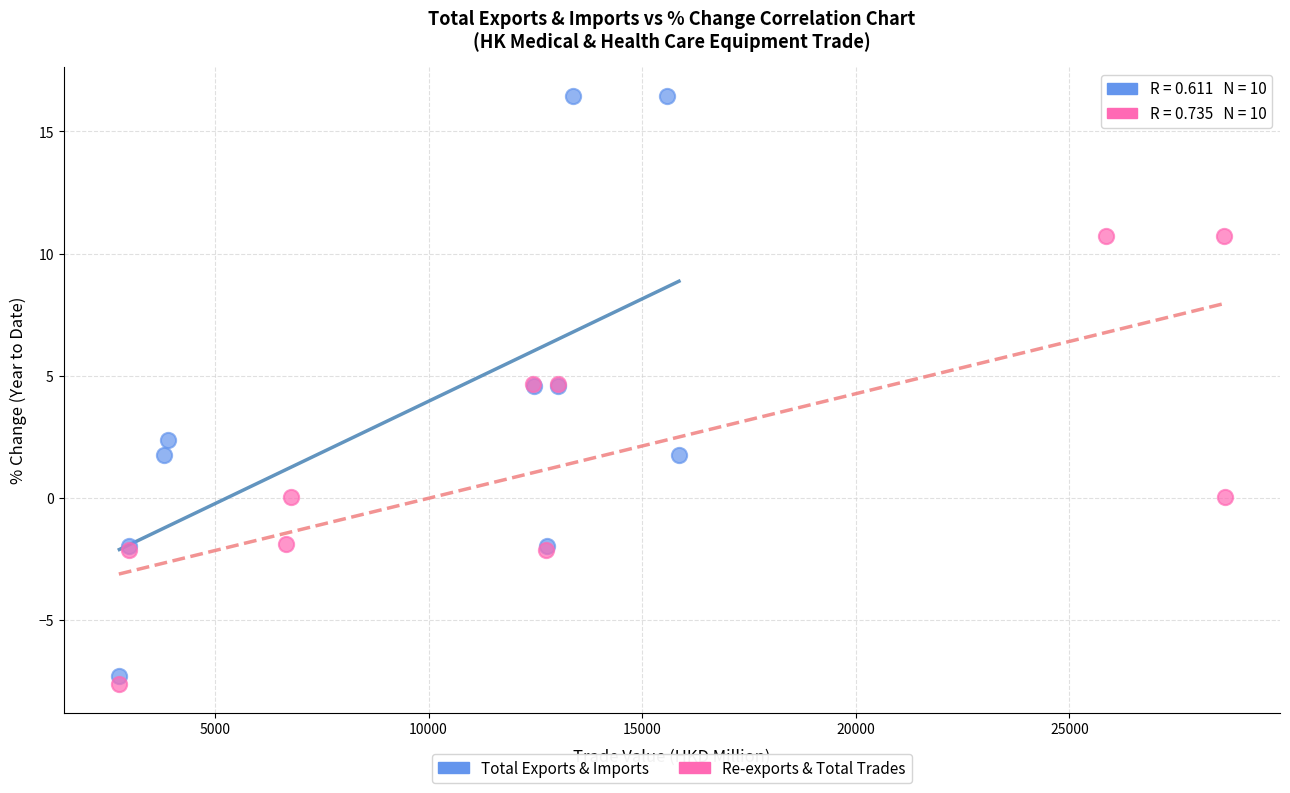

Which series has the widest spread of Y values?

Total Exports & Imports